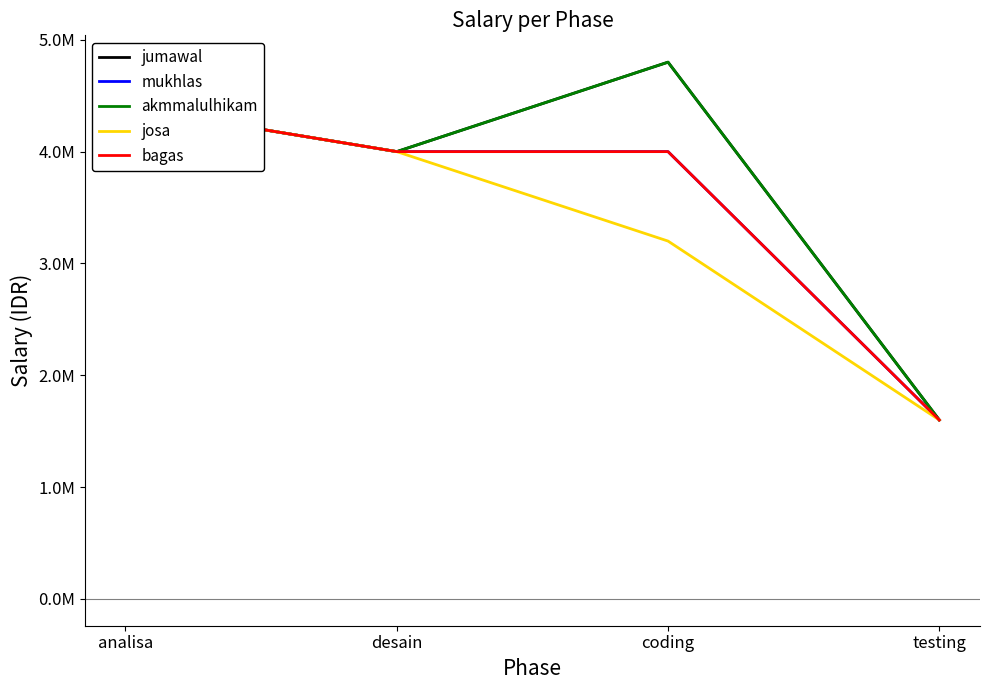

How many categories are shown in the chart?

4